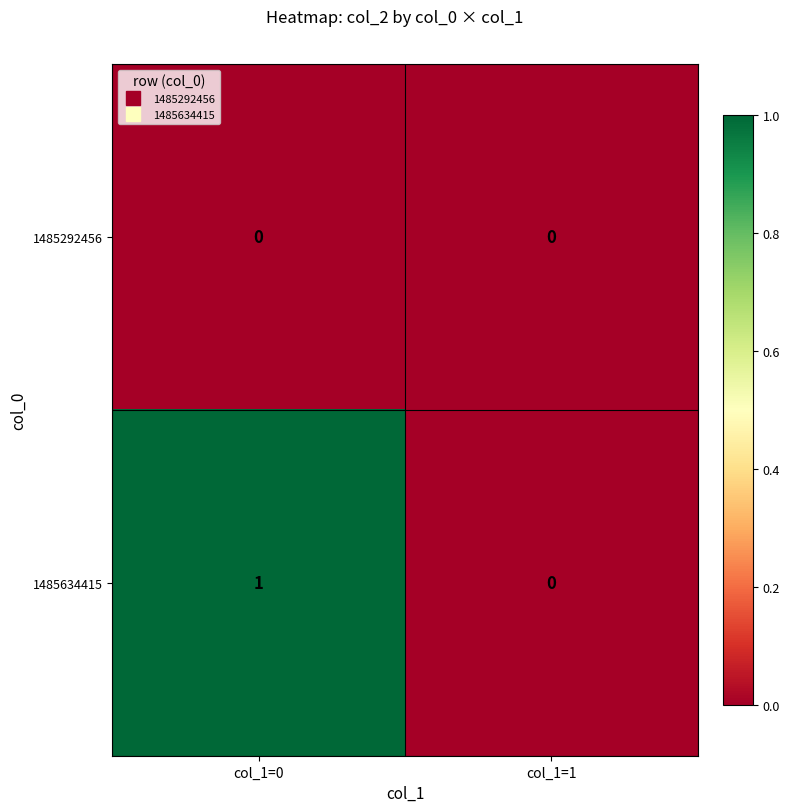

True or false: 1485634415 has a value of 0 at col_1=0.

False